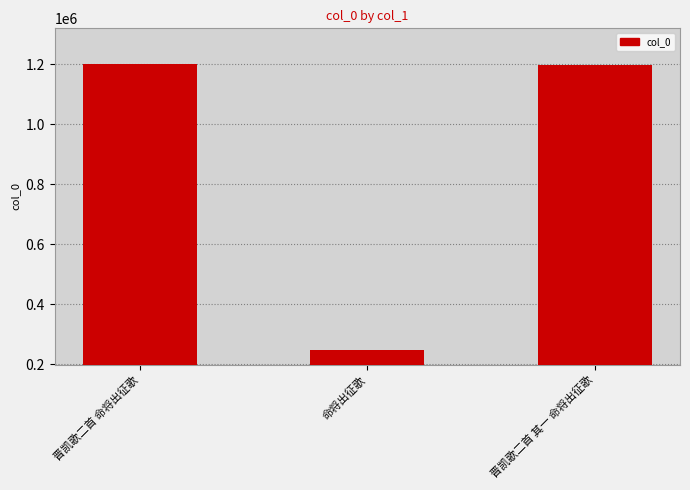

What is the label of the 2nd bar from the right?

命将出征歌